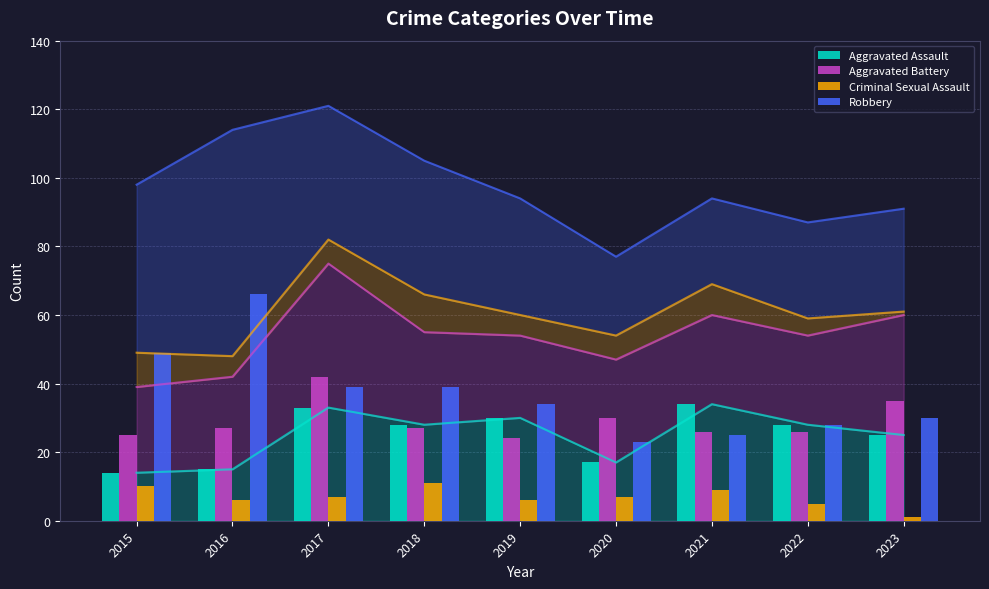

What is the maximum value shown in the chart?

66